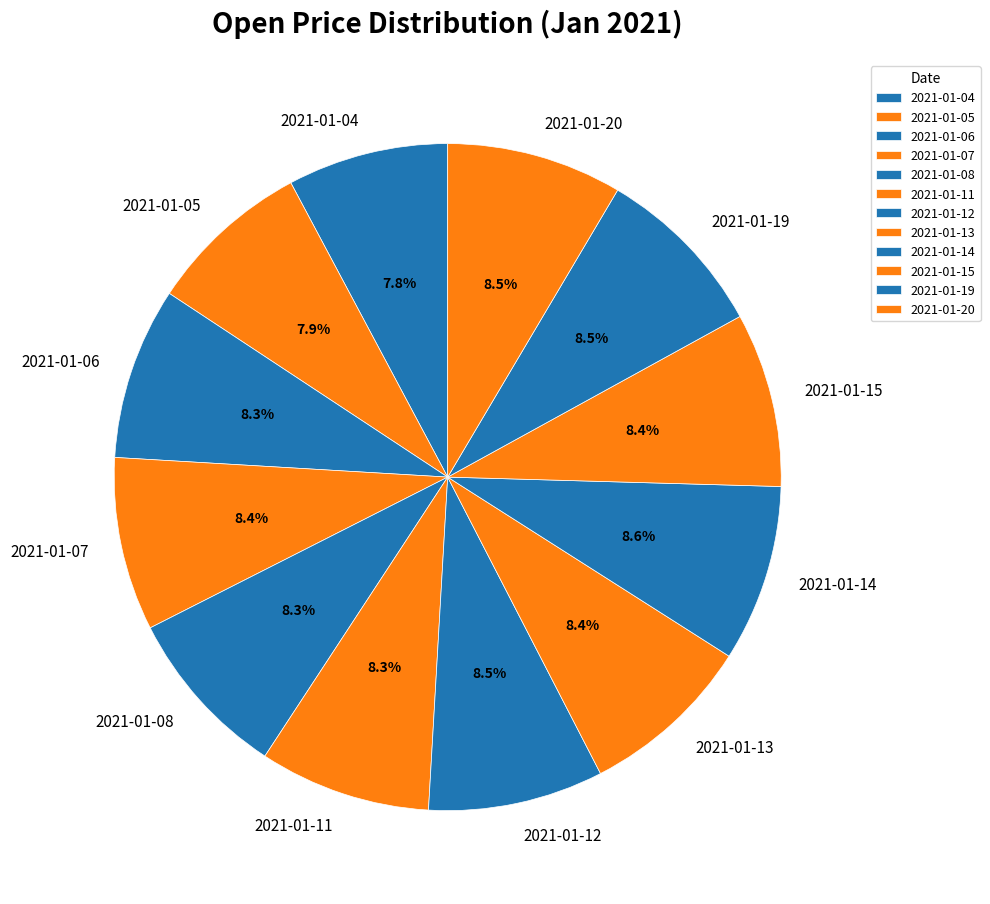

Count the number of slices in the pie.

12